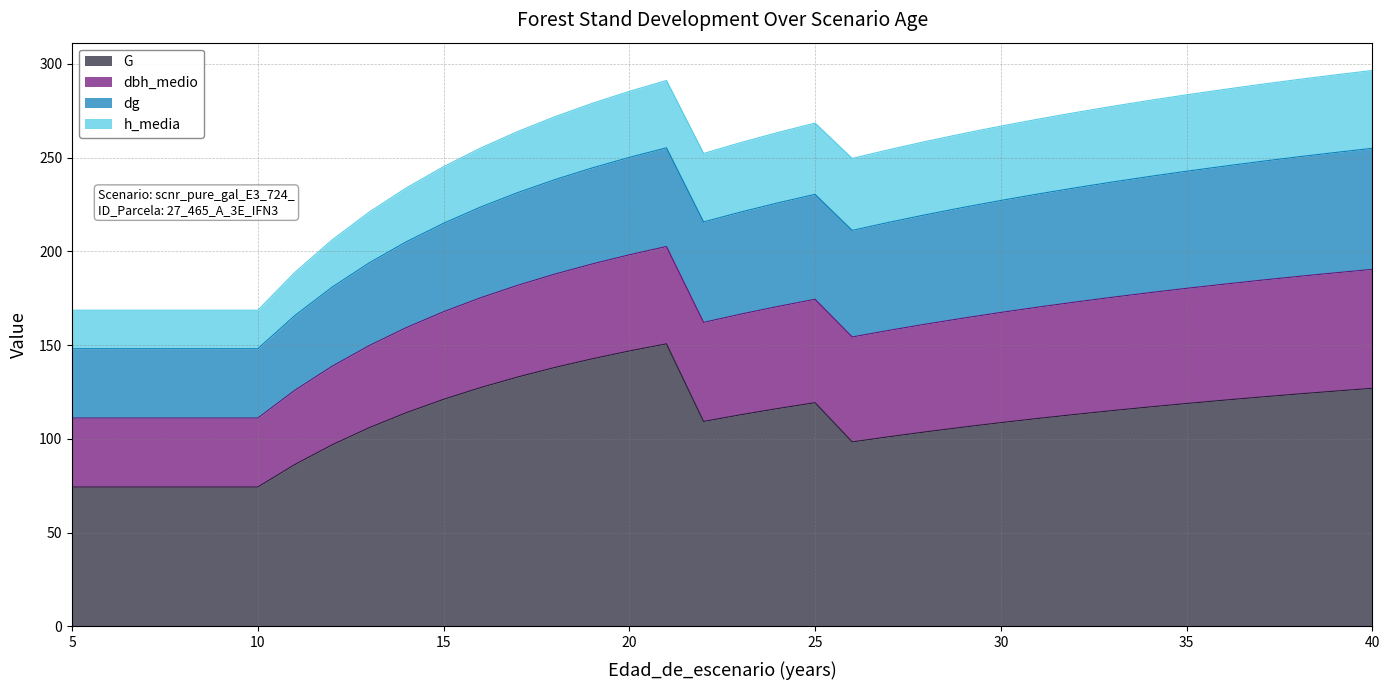

What is the sum of all dbh_medio values?

1856.9